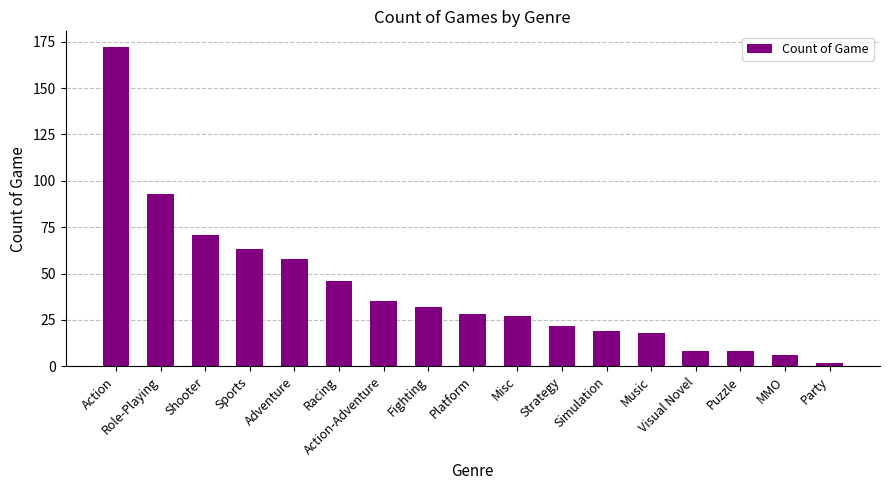

Are the bars horizontal?

No